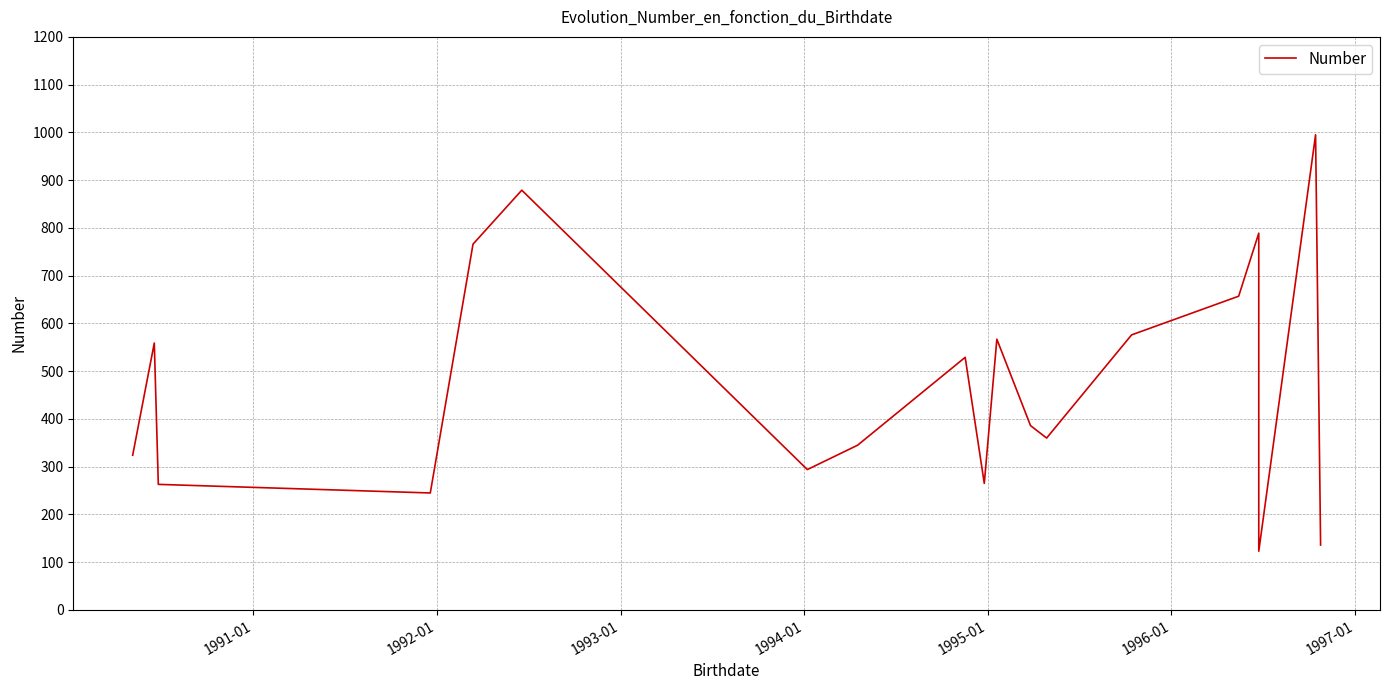

What is the smallest value displayed?

123